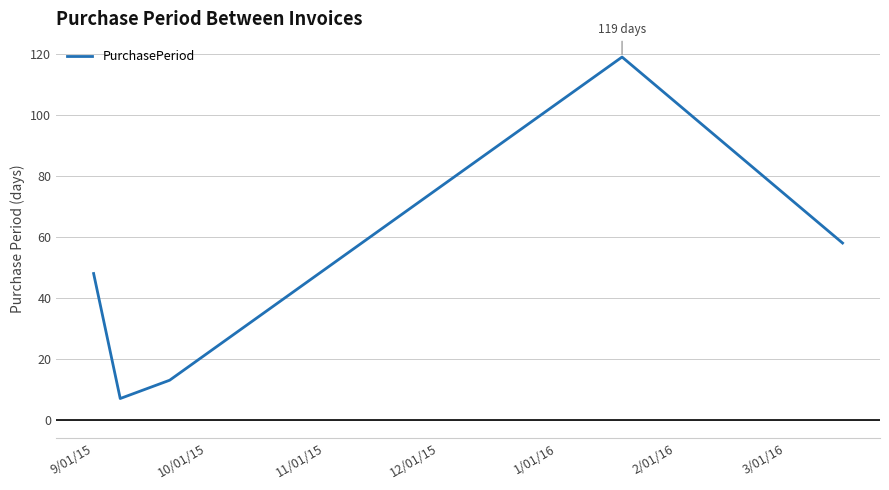

What is the maximum value shown in the chart?

119